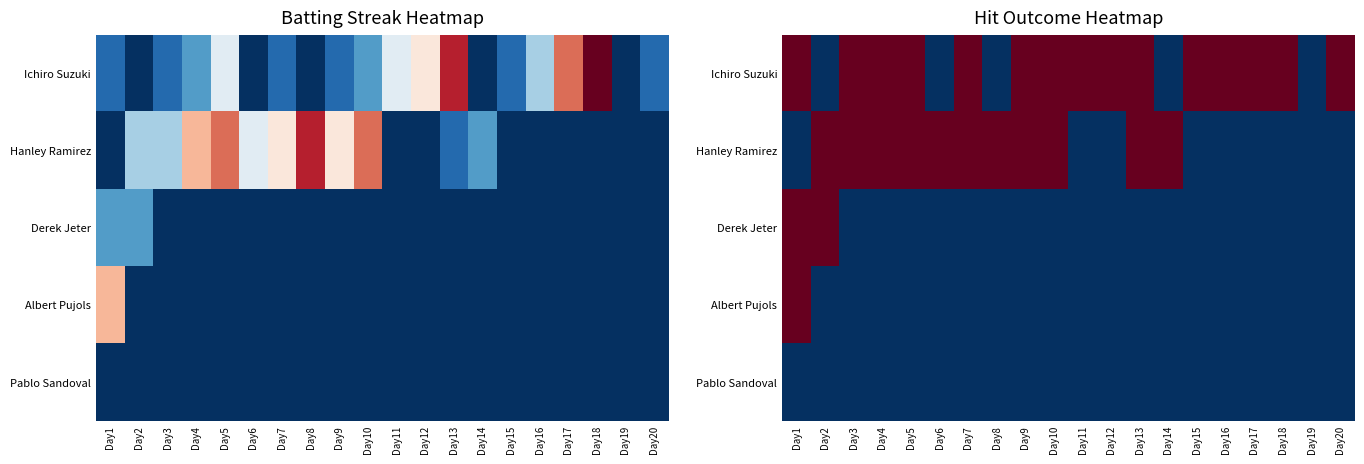

At which label does Hanley Ramirez reach its minimum?

Day1